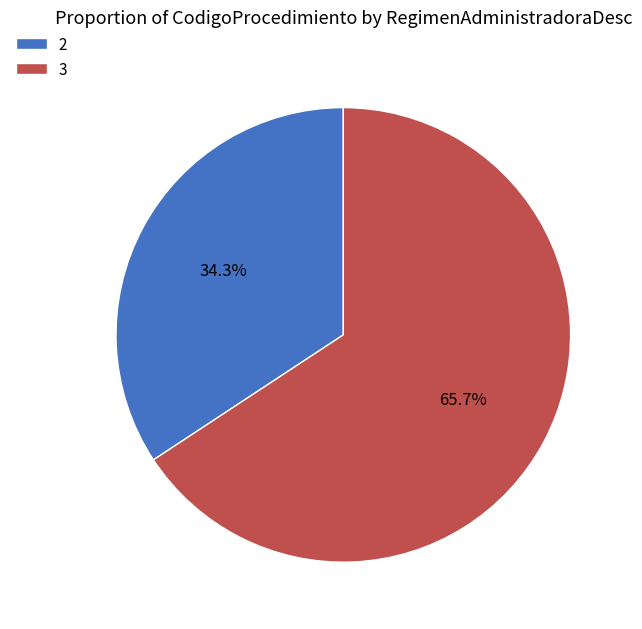

What is the largest slice in the pie chart?

3